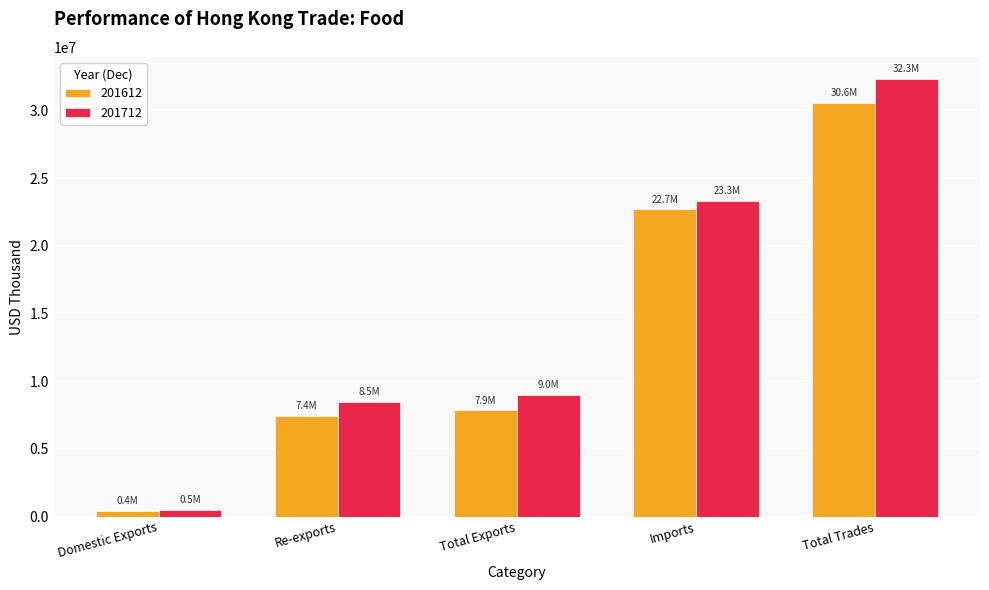

Between Re-exports and Total Trades, which series saw the biggest shift?

201712